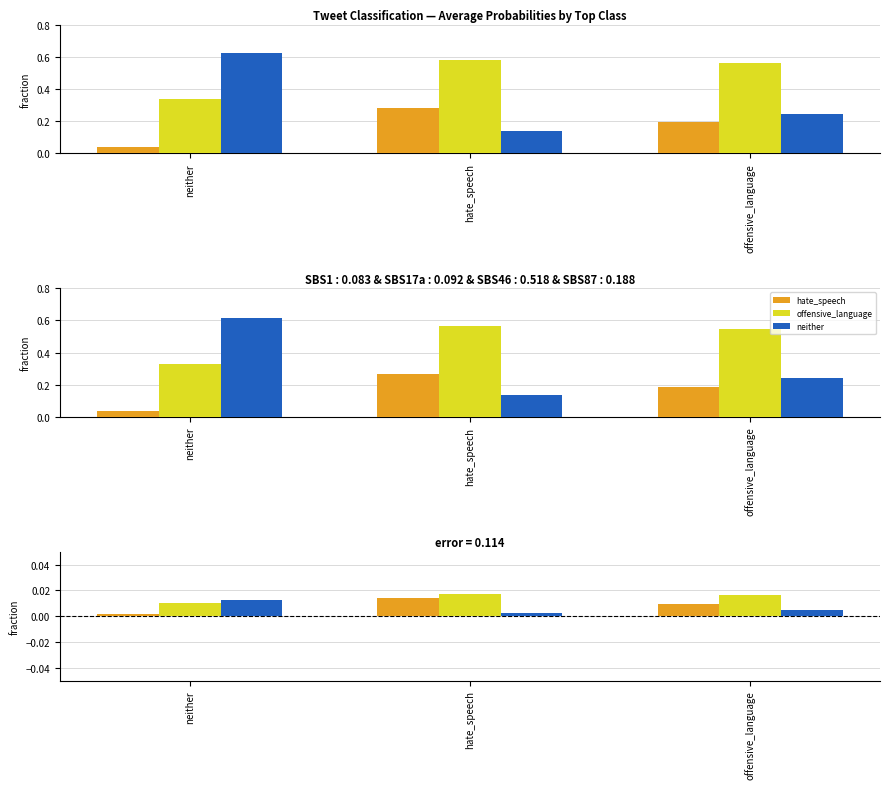

What is the label of the 3rd bar from the right?

neither